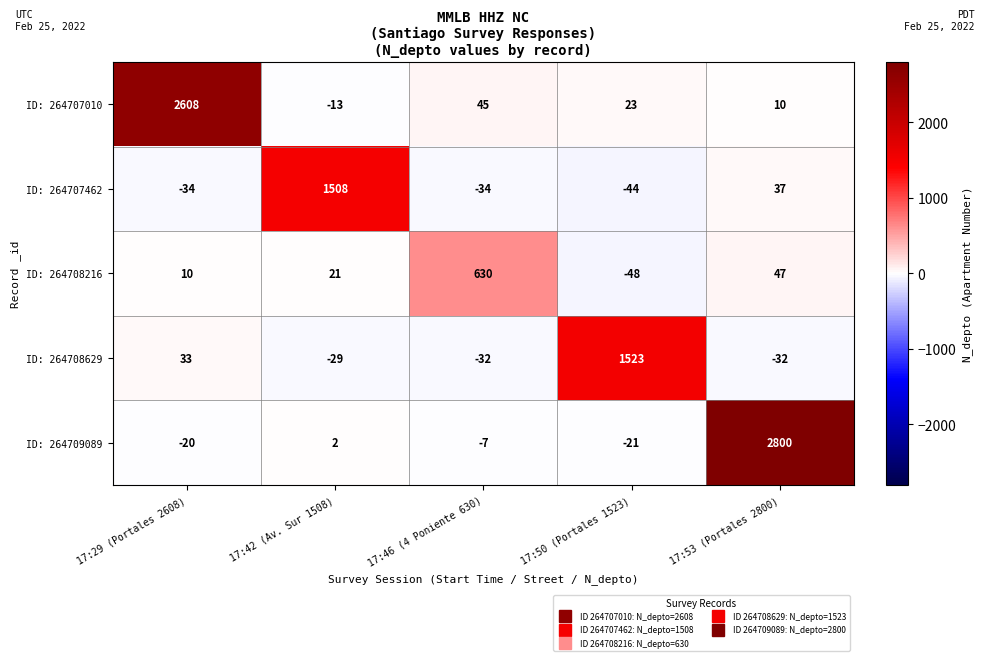

How many data points in ID: 264708216 are less than 21?

2